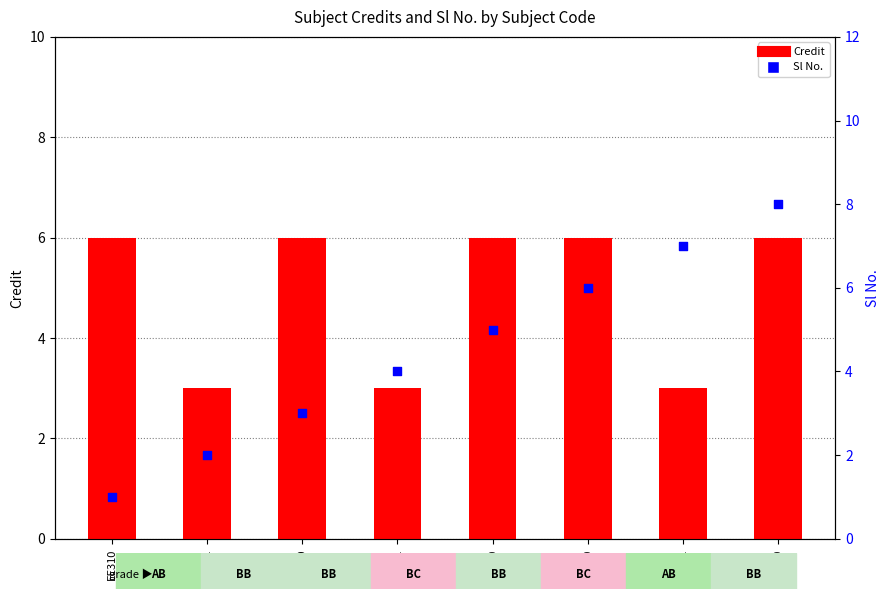

What are all the series names shown in the legend?

Credit, Sl No.